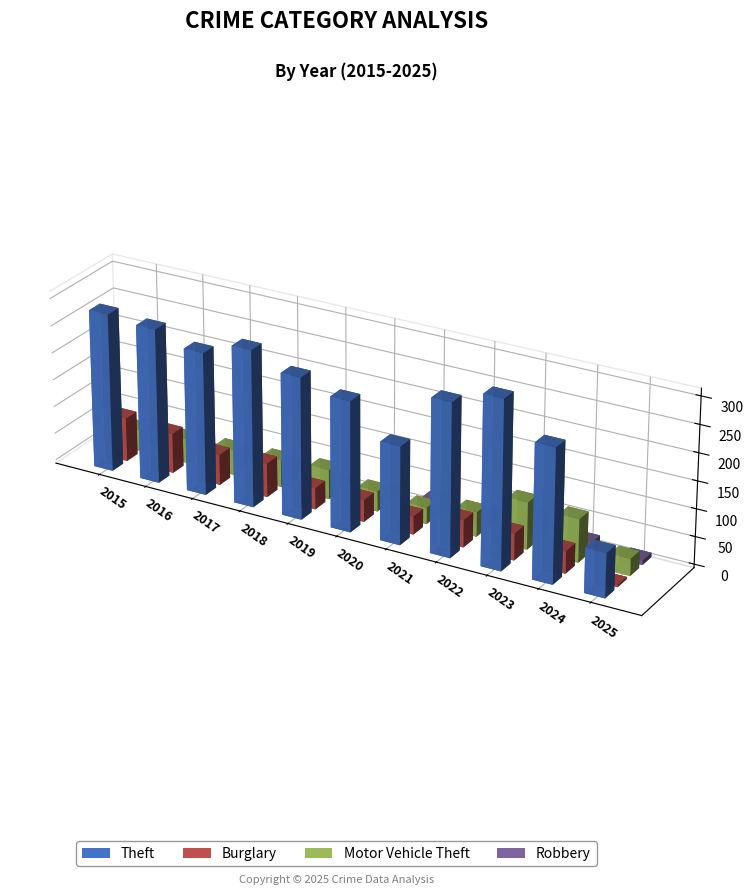

Is the value of Theft at 2017 greater than the value of Robbery at 2024?

Yes